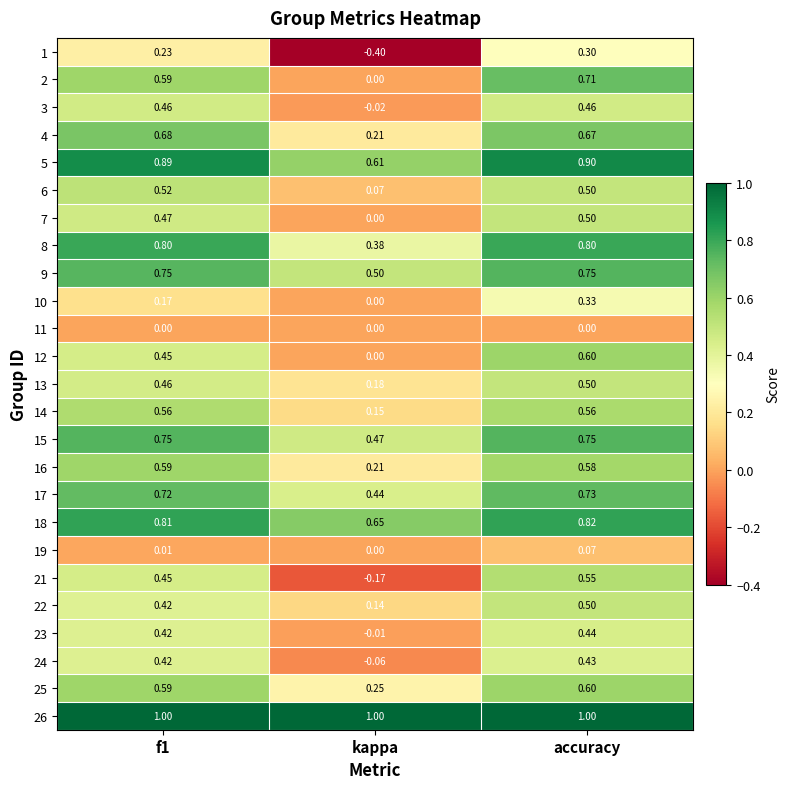

At which category is the sum across all series the highest?

accuracy